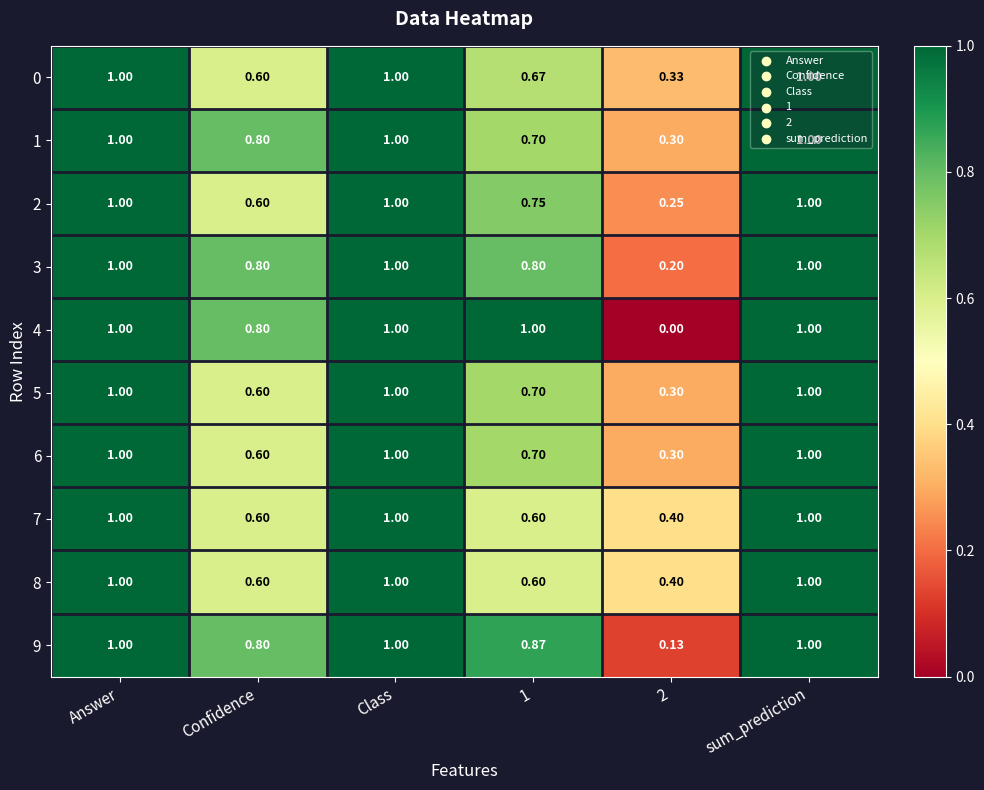

Is the value of 4 at 2 greater than the value of 8 at Class?

No